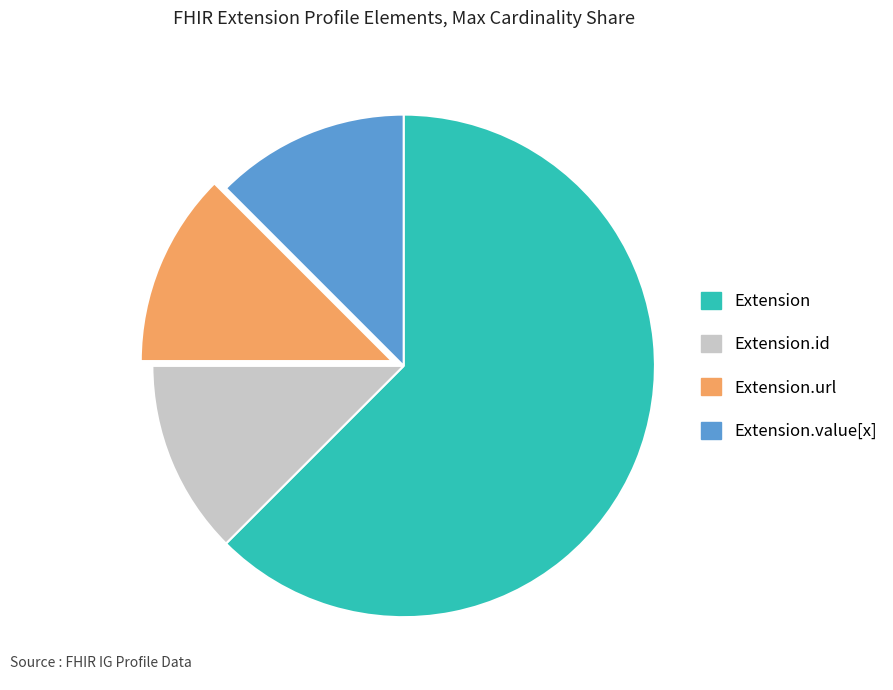

Is there a majority slice in this chart?

Yes